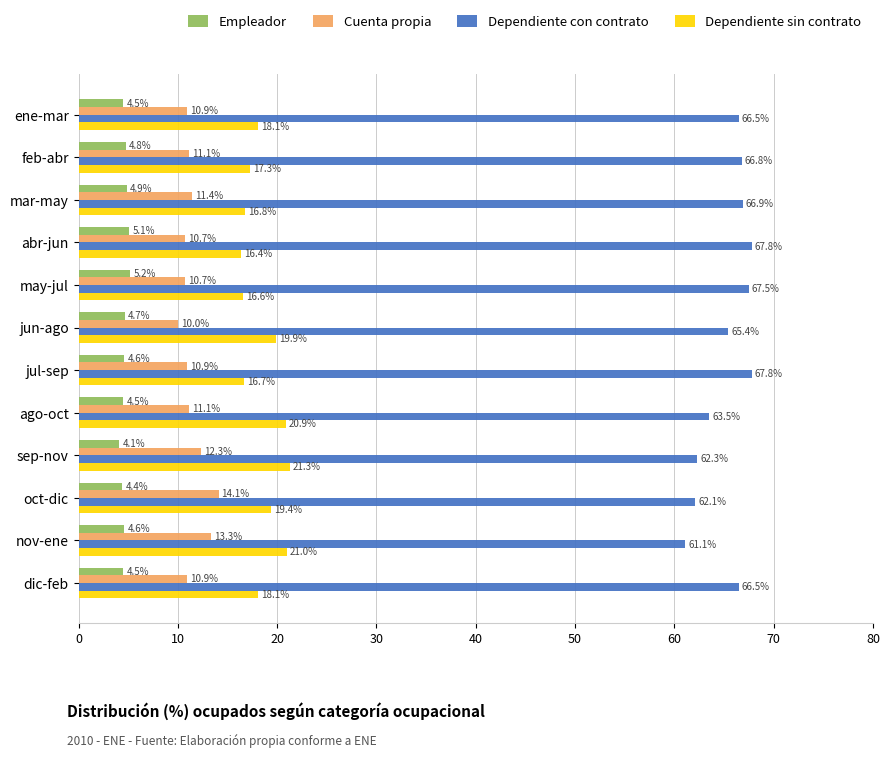

What is the maximum value for Empleador?

5.2